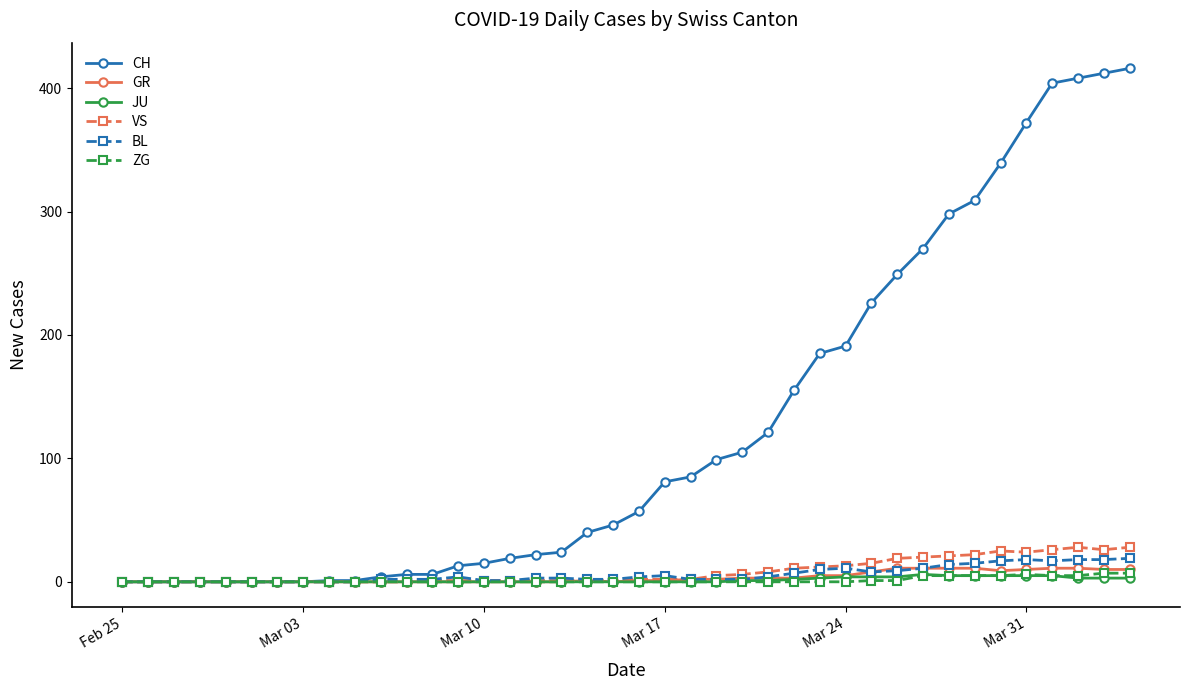

Which series has the widest spread of values?

CH